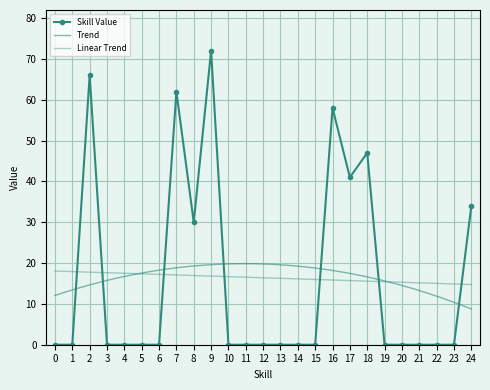

What is the highest value of the Skill Value series?

72